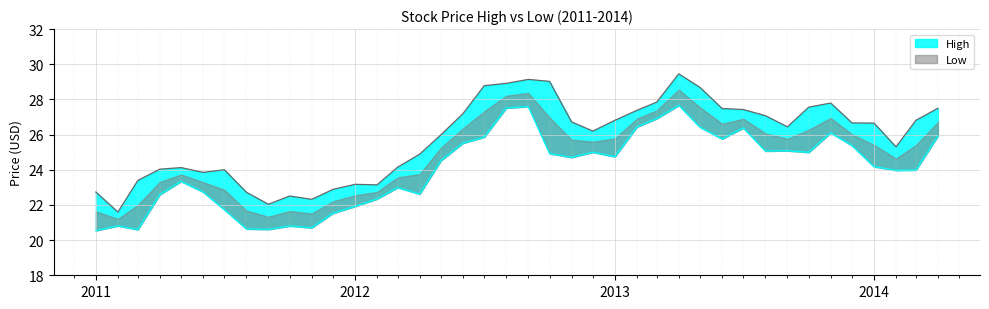

What is the greatest value displayed?

29.5